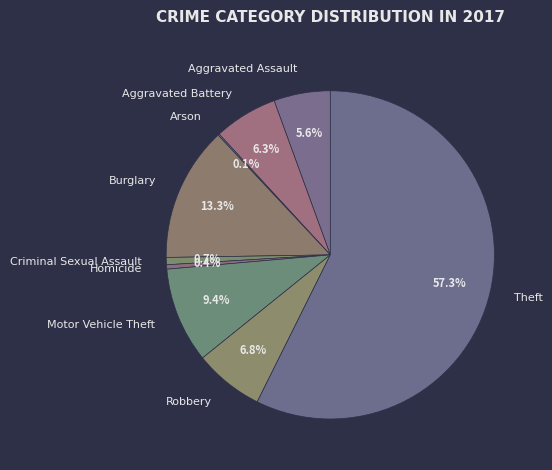

Which category has the biggest portion of the pie?

Theft